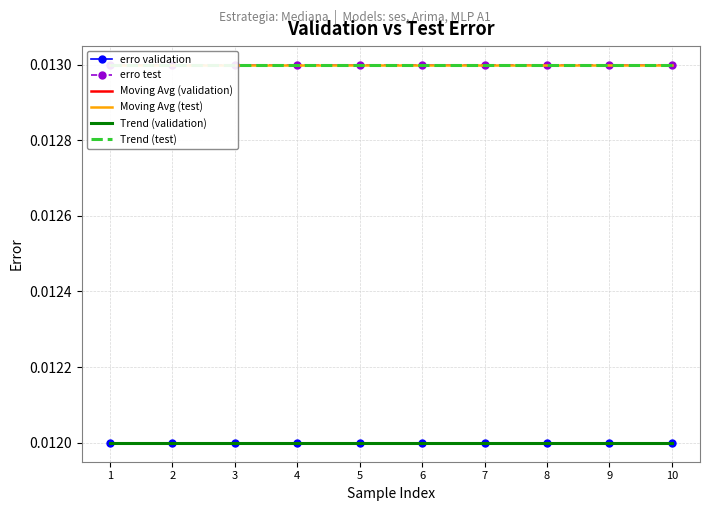

Is this an area chart (filled region under the line)?

No